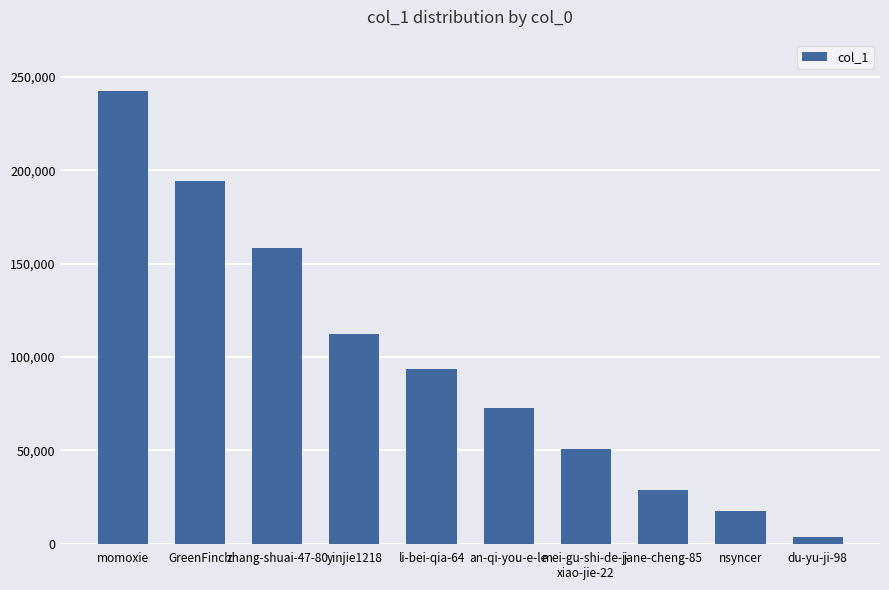

What is the approximate value at an-qi-you-e-le, to the nearest 10?

72810